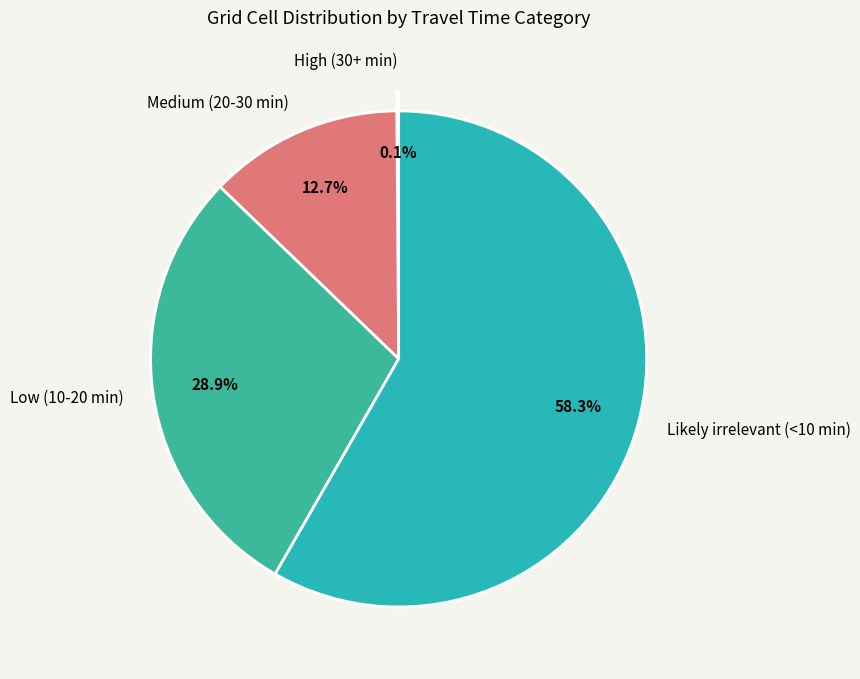

To the nearest percent, what is the average slice percentage?

25%